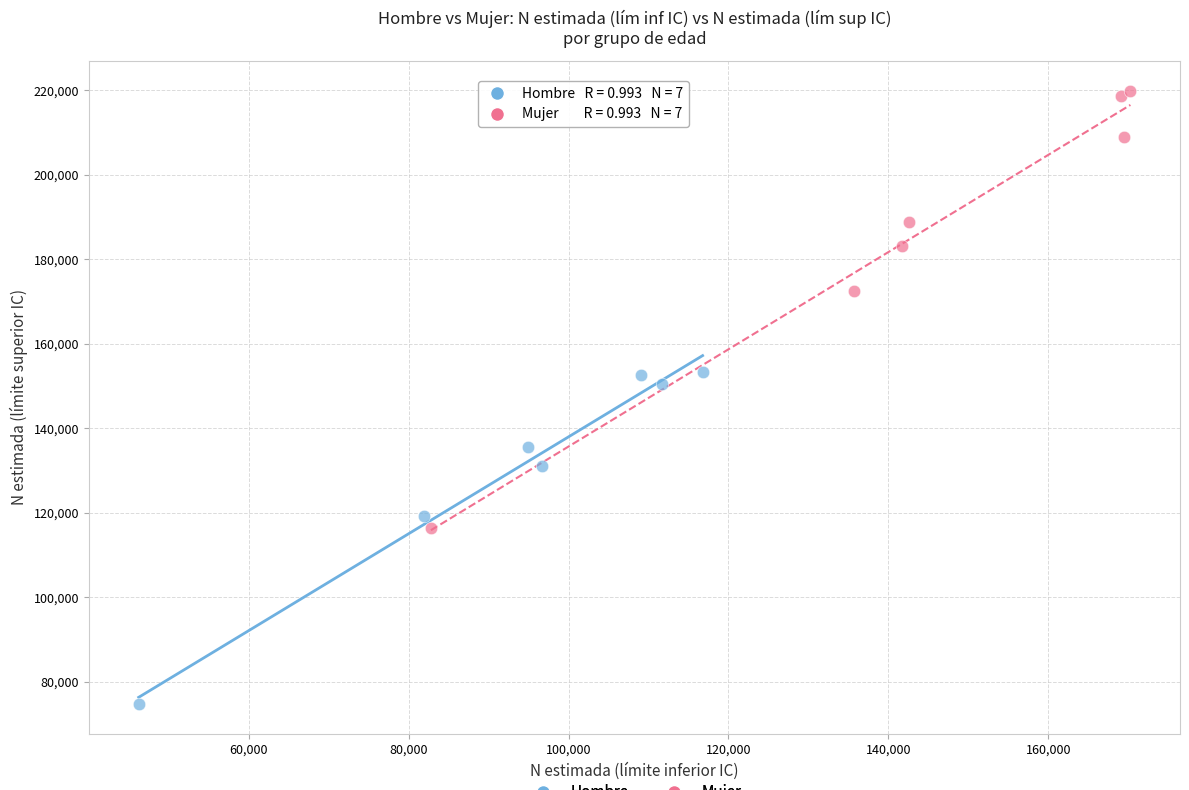

What are all the series names shown in the legend?

Hombre, Mujer